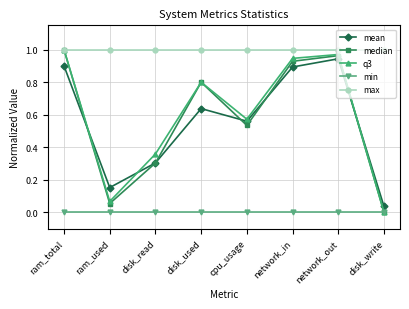

True or false: min has a value of 0.0 at disk_read.

True